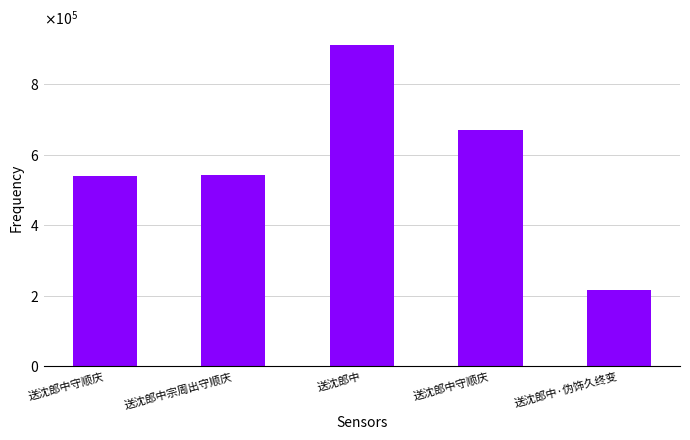

Read the value at 送沈郎中守顺庆.

670158